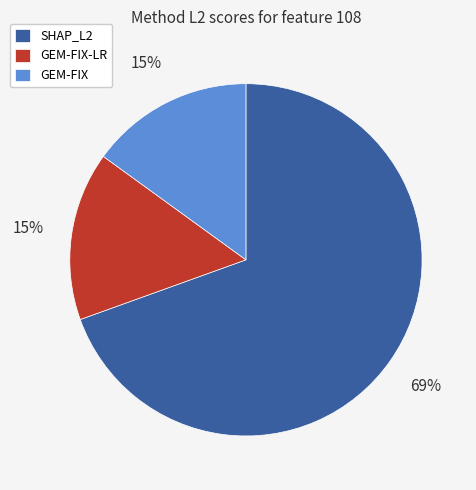

How many slices are in this pie chart?

3